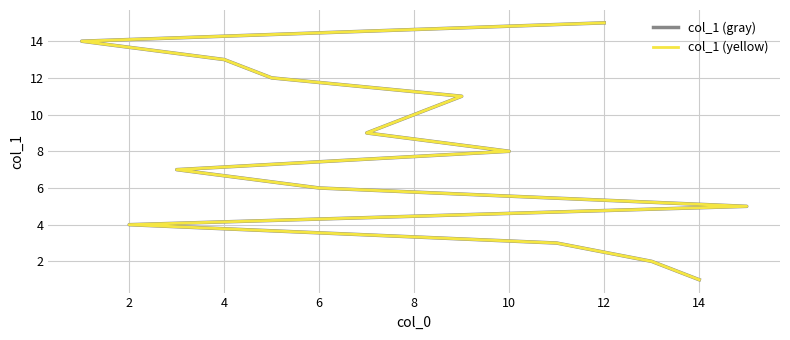

Is this an area chart (filled region under the line)?

No